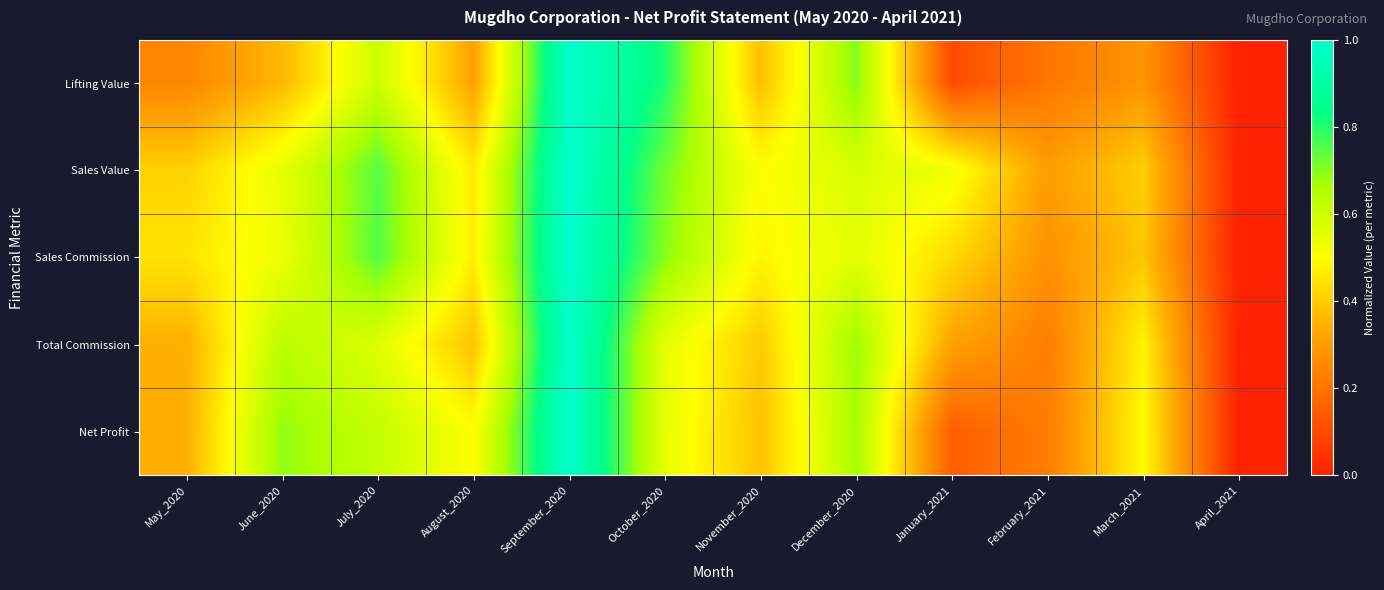

Reading left to right, transcribe all the data shown in this chart.

Lifting Value: May_2020=0.2	June_2020=0.4	July_2020=0.6	August_2020=0.3	September_2020=1.0	October_2020=0.8	November_2020=0.4	December_2020=0.7	January_2021=0.1	February_2021=0.2	March_2021=0.3	April_2021=0.0
Sales Value: May_2020=0.4	June_2020=0.5	July_2020=0.7	August_2020=0.5	September_2020=1.0	October_2020=0.7	November_2020=0.5	December_2020=0.6	January_2021=0.5	February_2021=0.3	March_2021=0.4	April_2021=0.0
Sales Commission: May_2020=0.4	June_2020=0.5	July_2020=0.8	August_2020=0.5	September_2020=1.0	October_2020=0.7	November_2020=0.5	December_2020=0.6	January_2021=0.4	February_2021=0.3	March_2021=0.4	April_2021=0.0
Total Commission: May_2020=0.3	June_2020=0.6	July_2020=0.6	August_2020=0.4	September_2020=1.0	October_2020=0.6	November_2020=0.4	December_2020=0.7	January_2021=0.3	February_2021=0.2	March_2021=0.5	April_2021=0.0
Net Profit: May_2020=0.3	June_2020=0.7	July_2020=0.6	August_2020=0.5	September_2020=1.0	October_2020=0.5	November_2020=0.4	December_2020=0.7	January_2021=0.1	February_2021=0.2	March_2021=0.5	April_2021=0.0